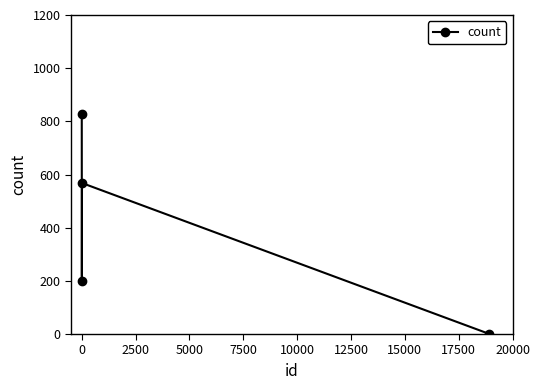

What is the sum of all values?

1596